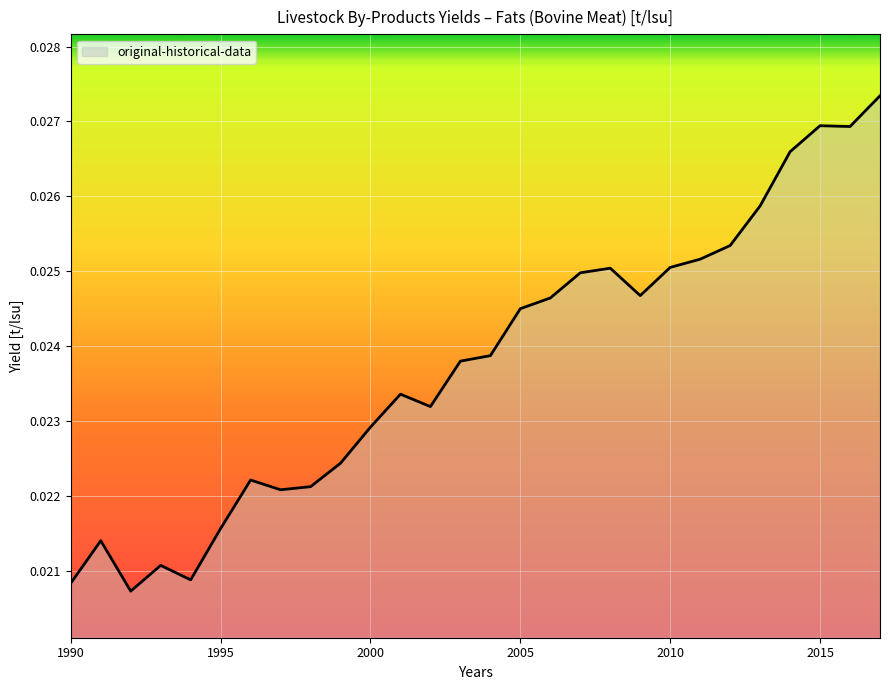

Where is the first local maximum?

1991